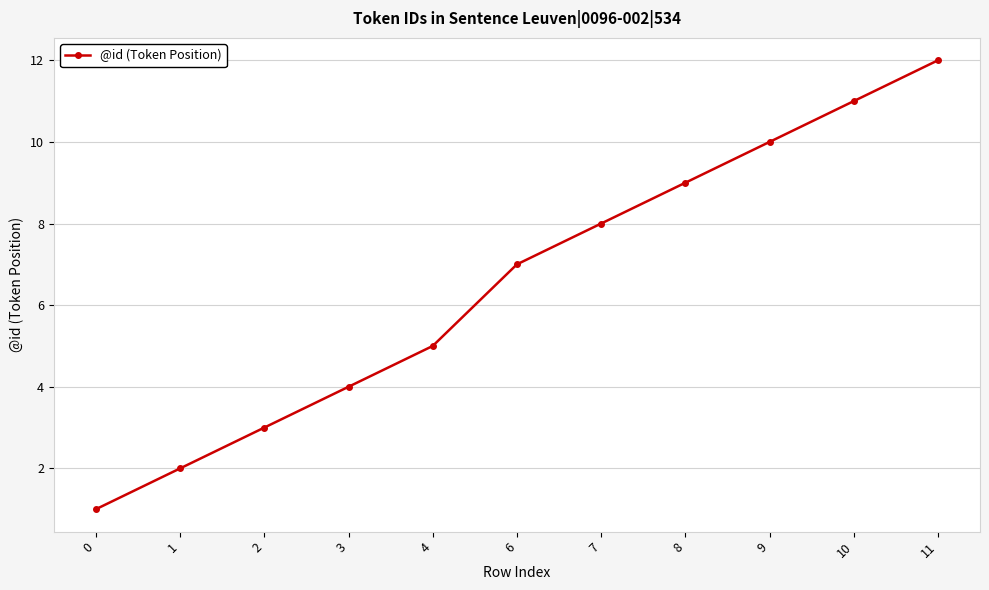

Does the chart have visible grid lines?

Yes